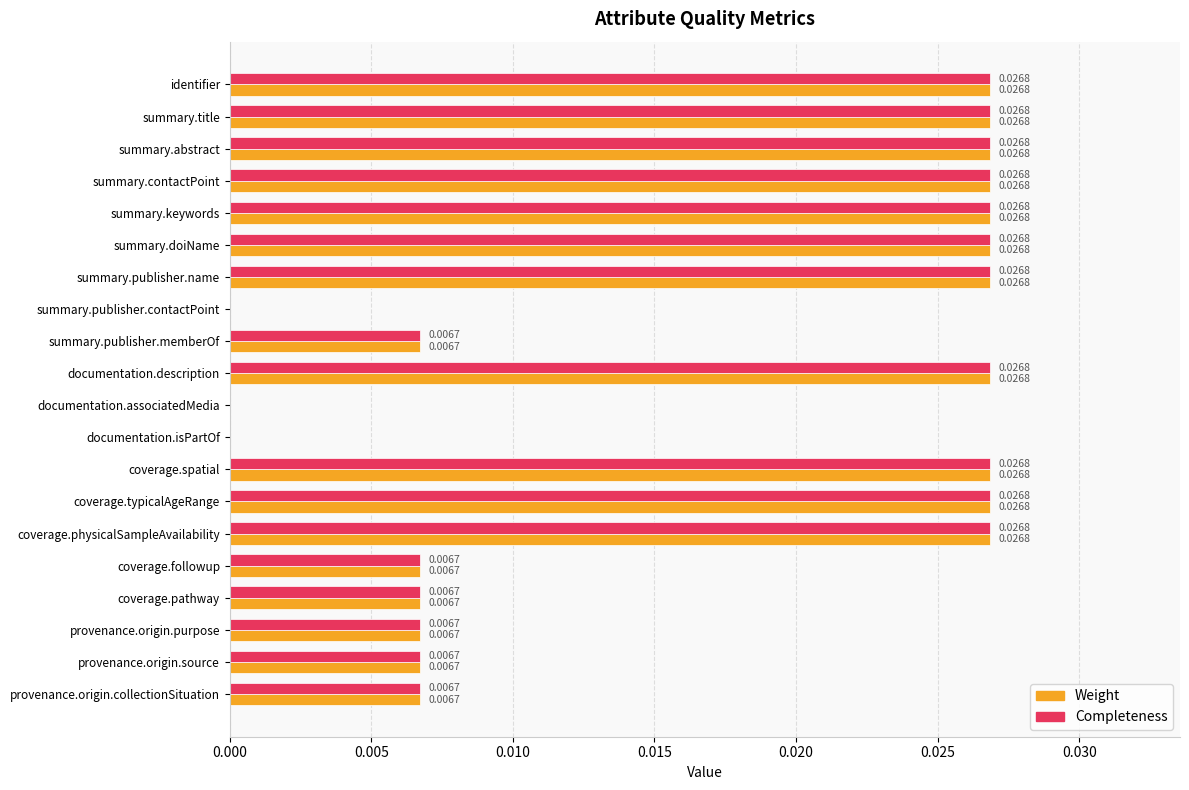

What is the sum of all Completeness values?

0.3